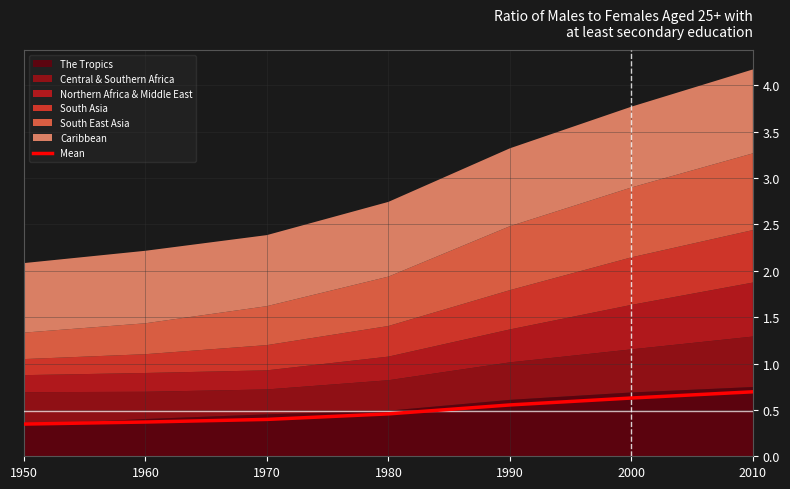

Which label corresponds to the largest value in the chart?

2010